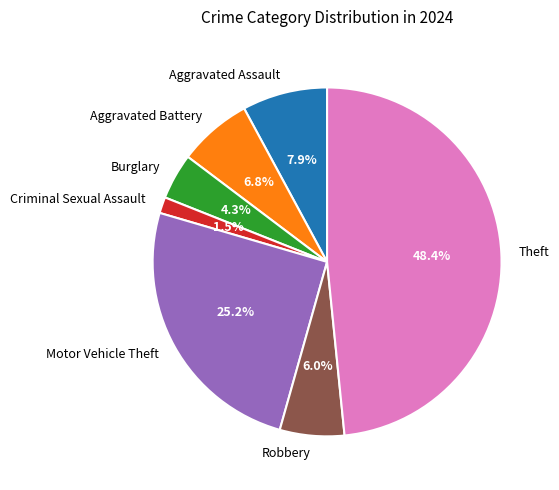

Does any single category account for the majority?

No